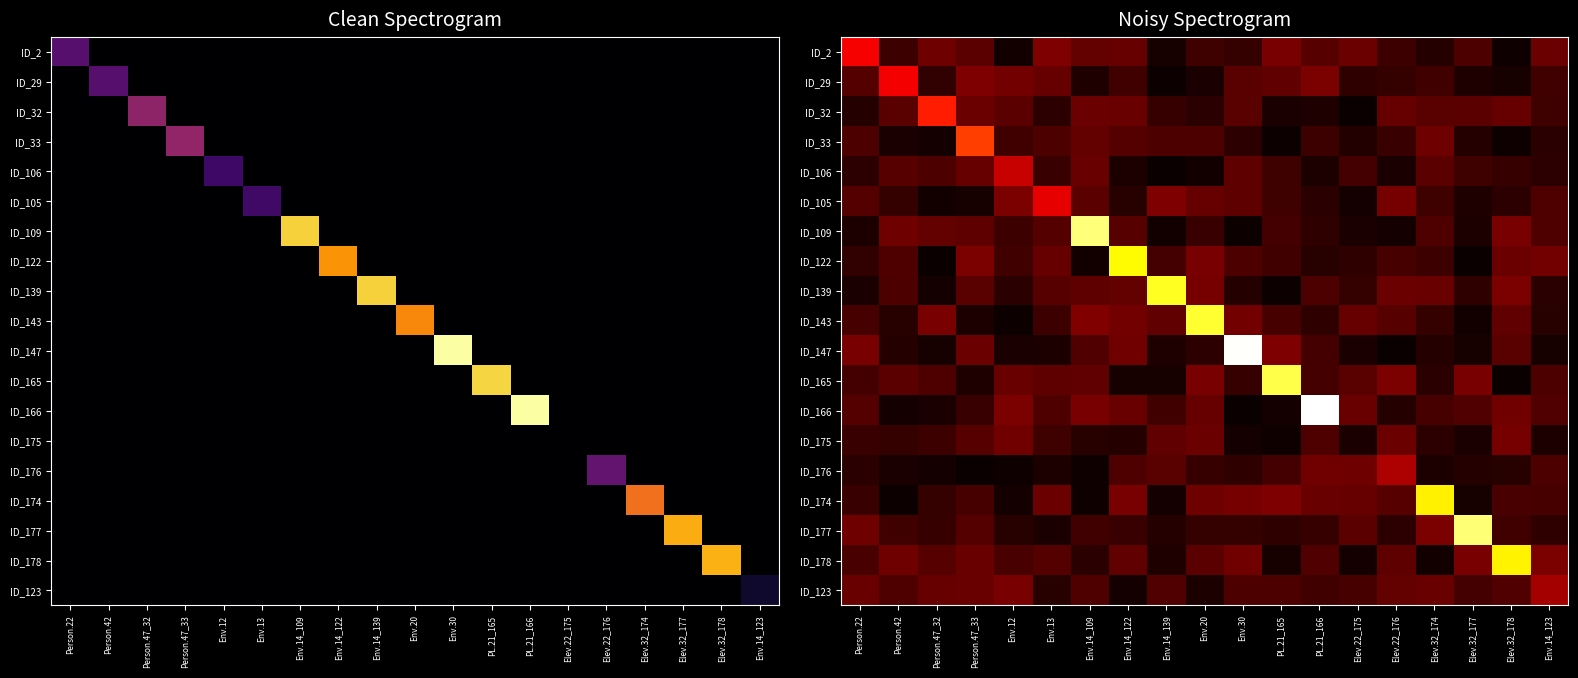

Between Env.14_122 and Env.14_109, which is larger?

Env.14_122